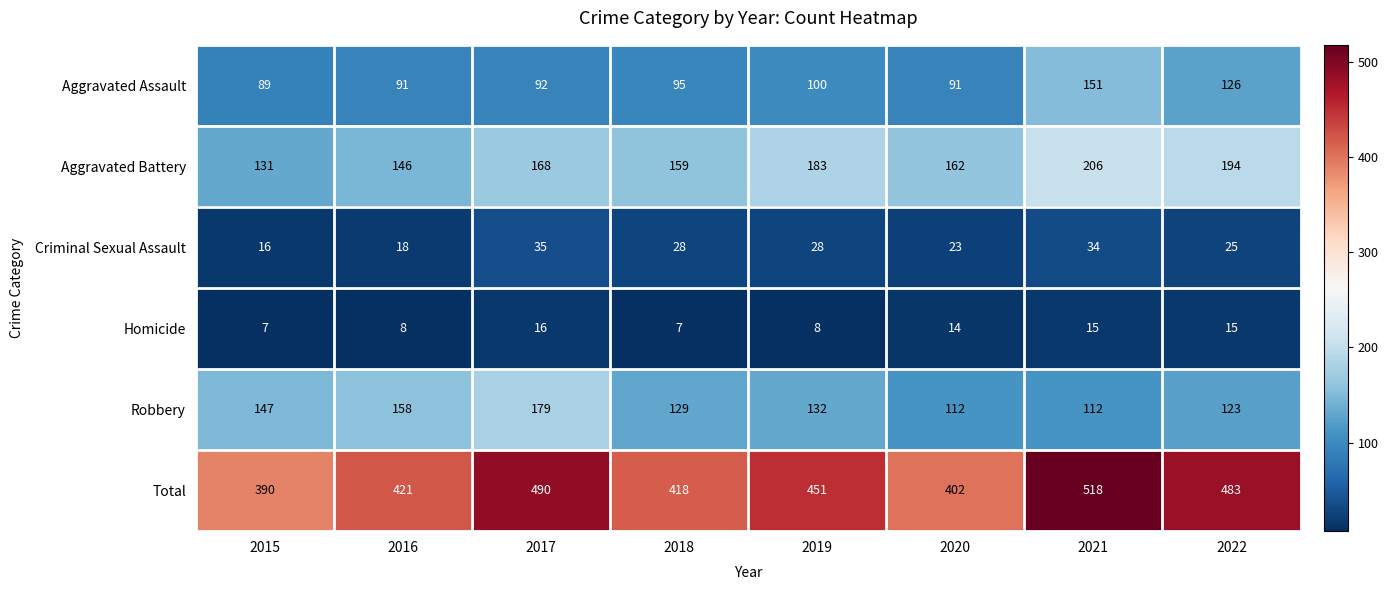

What is the minimum value shown in the chart?

7